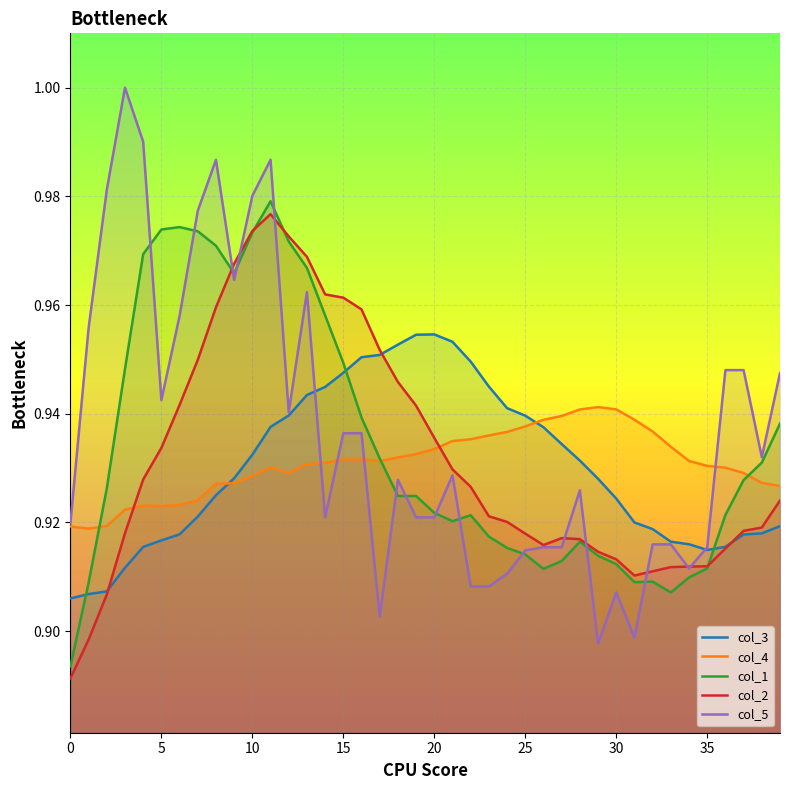

What is the lowest value of the col_1 series?

0.9